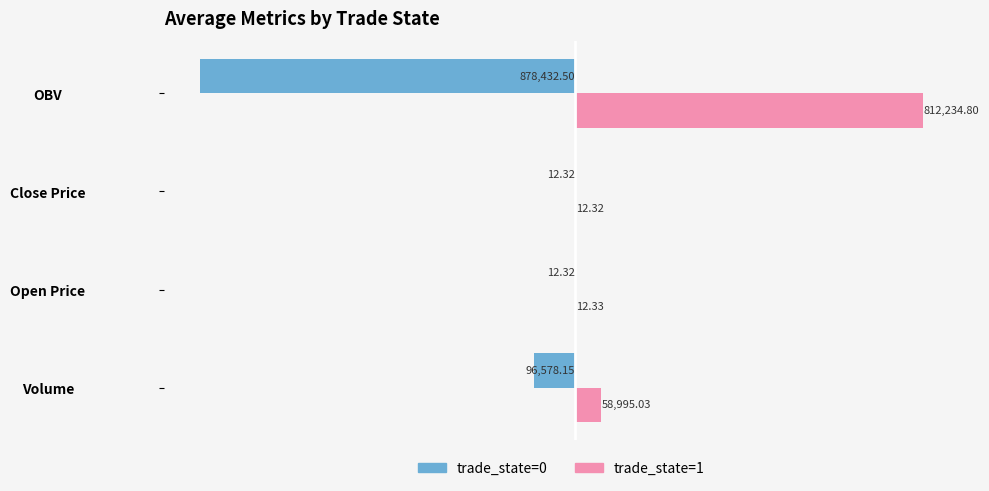

At which category does the chart reach its peak across all series?

OBV